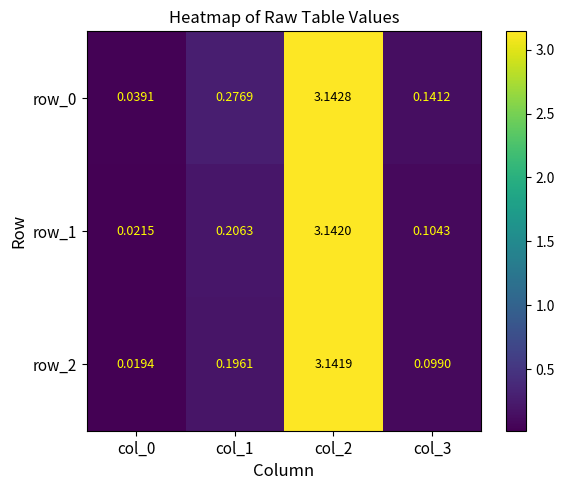

The value of row_2 at col_1 is 0.3. True or false?

False